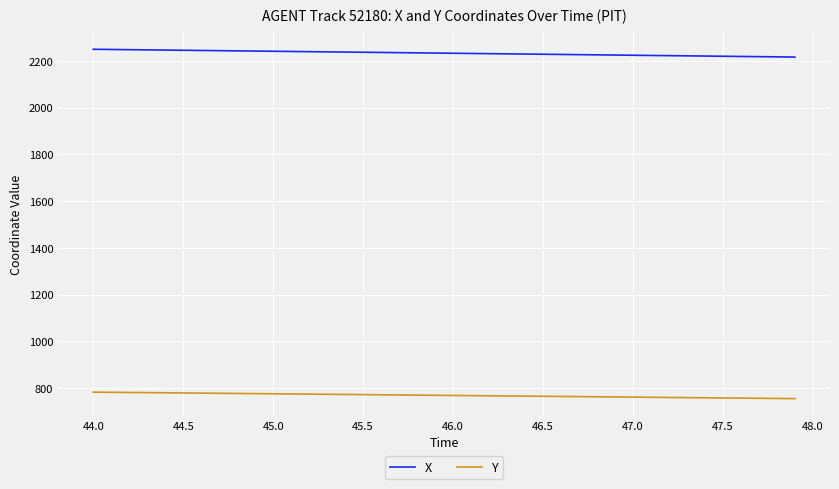

What is the lowest value of the X series?

2215.9